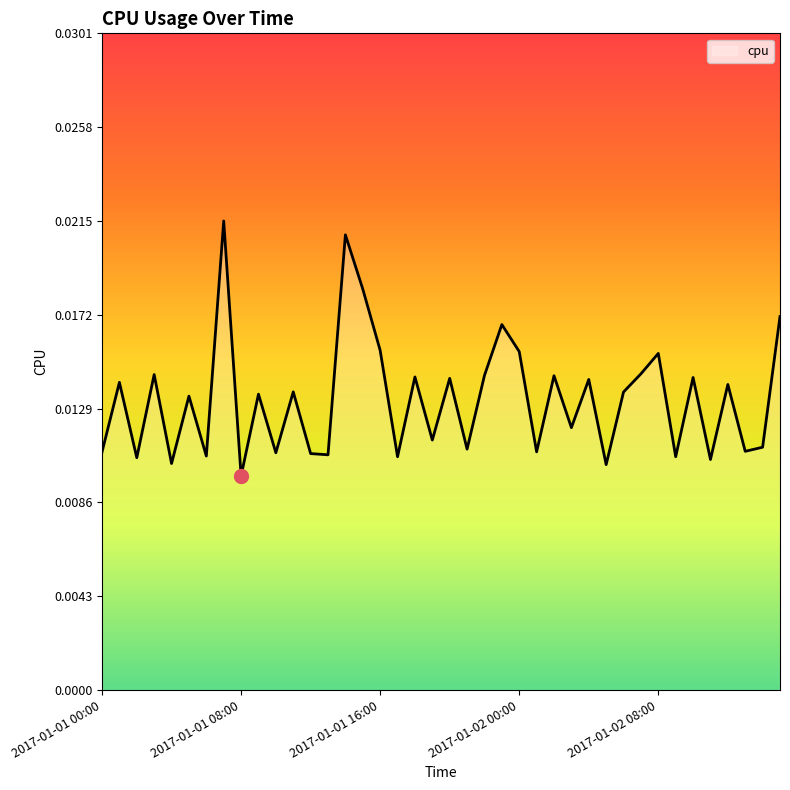

Which category has the highest value across all series?

2017-01-01 07:00